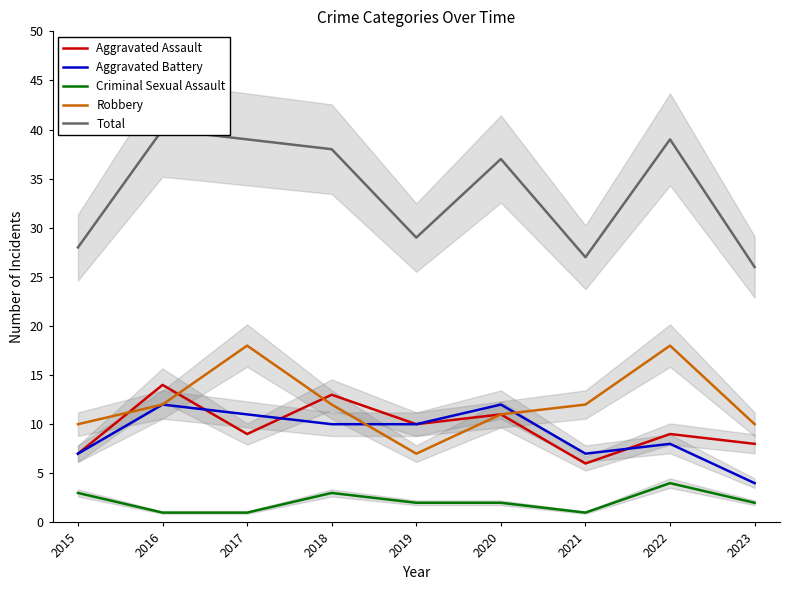

True or false: Criminal Sexual Assault and Robbery cross at least once.

False